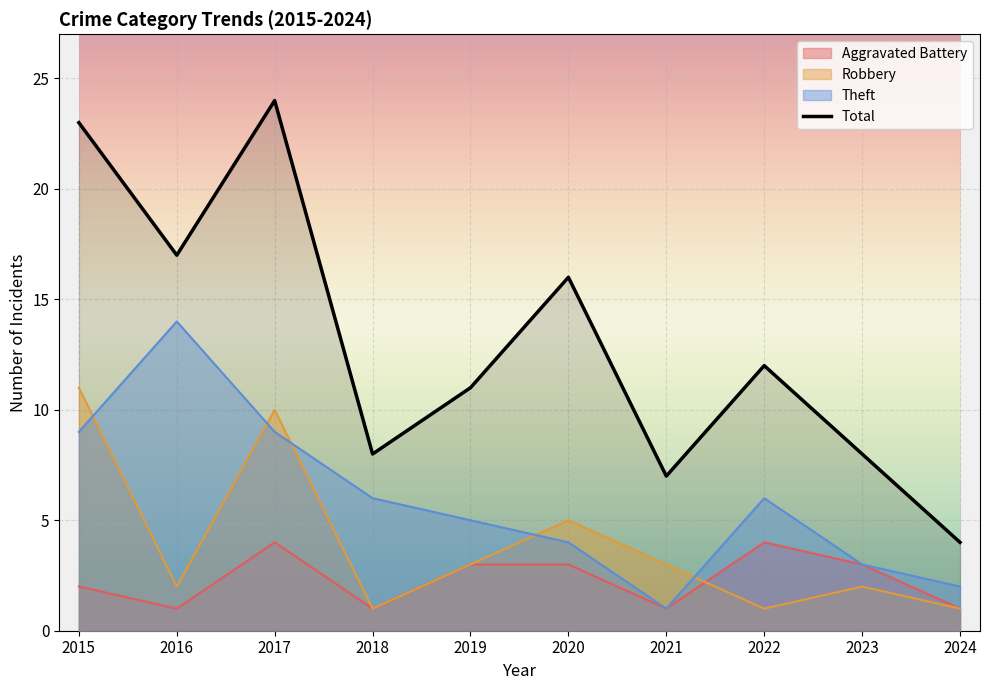

How many interior local valleys does the Total series have?

3